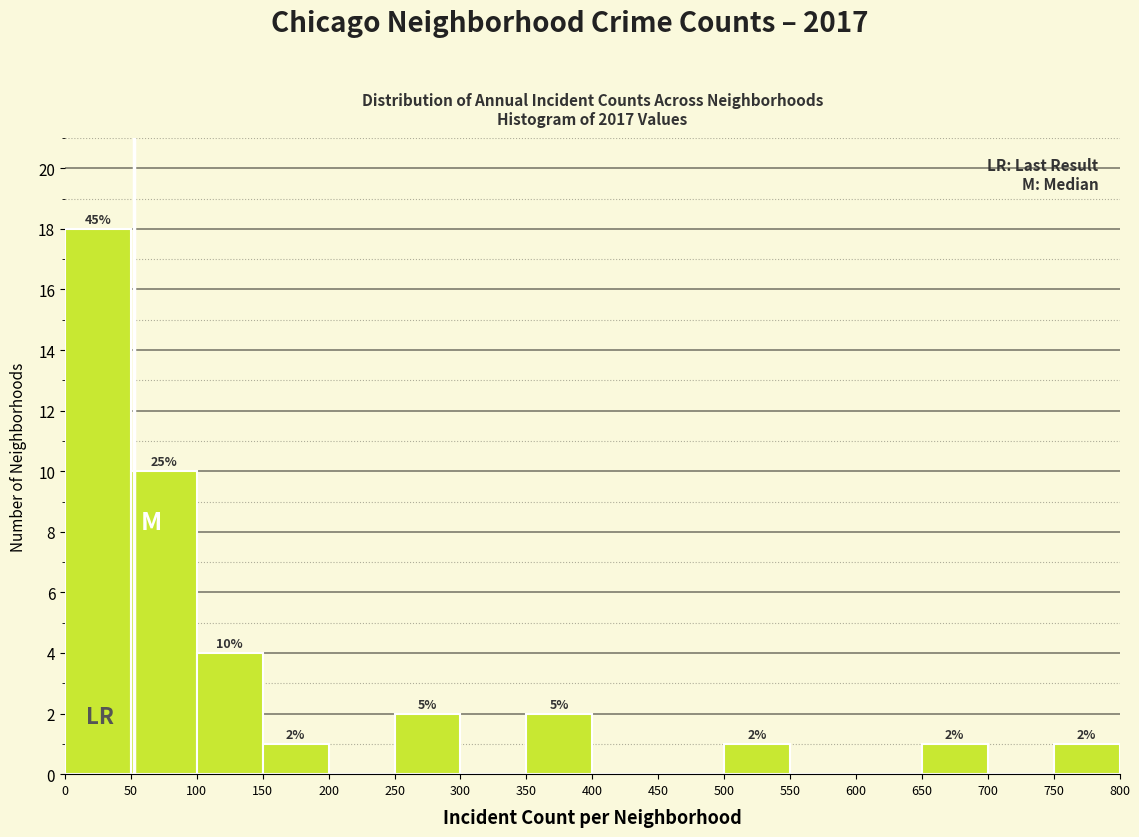

Which range on the x-axis has the tallest bar?

0 to 50